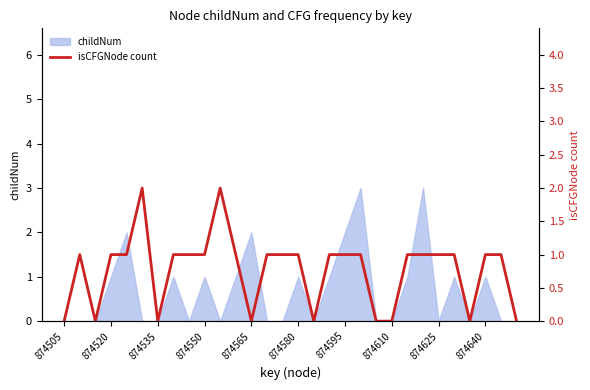

Does the chart have visible grid lines?

No